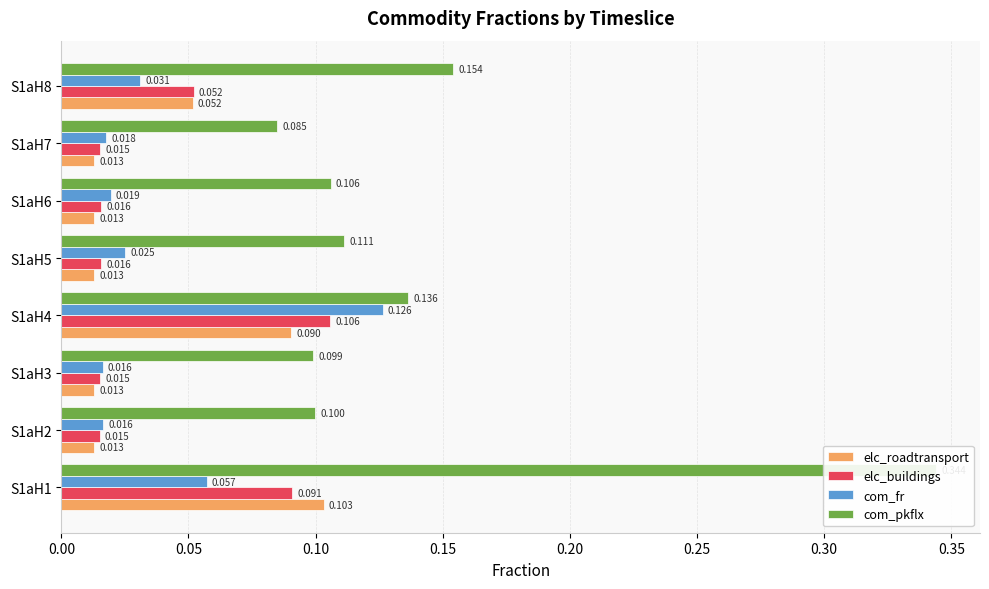

Count the elc_buildings values in the range 0 to 1.

8